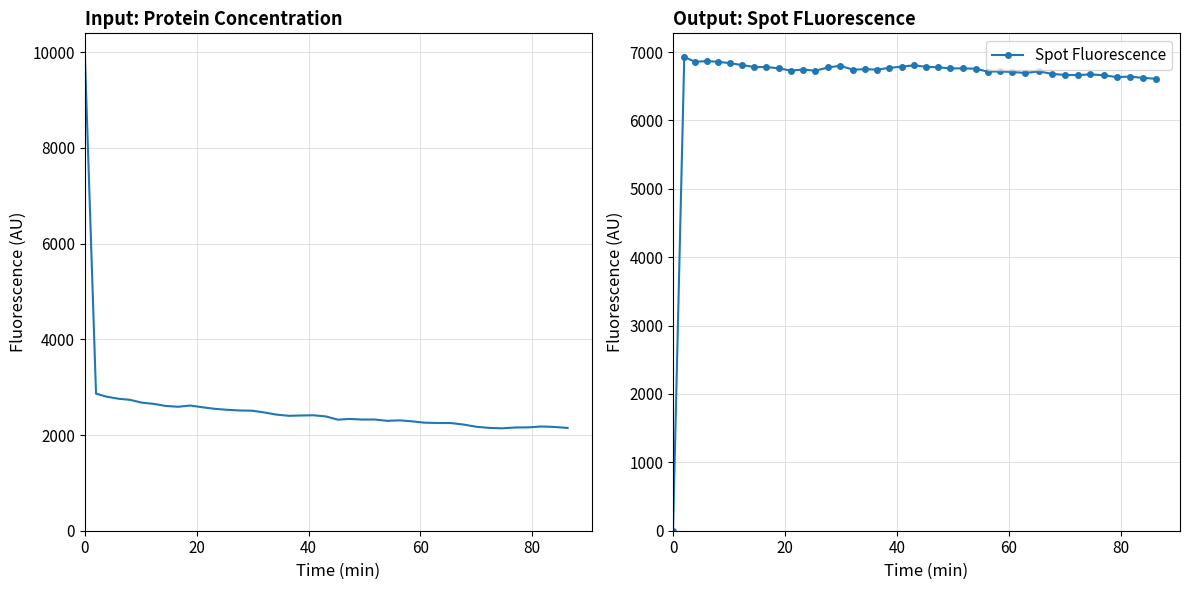

How many lines are shown in the chart?

2